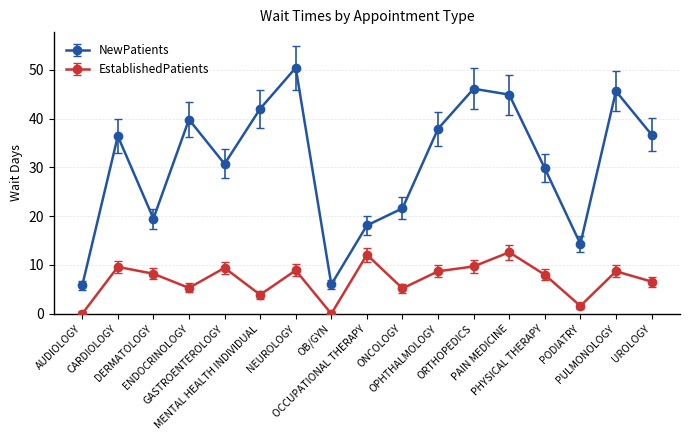

In EstablishedPatients, how many points are lower than both neighbors (excluding endpoints)?

5